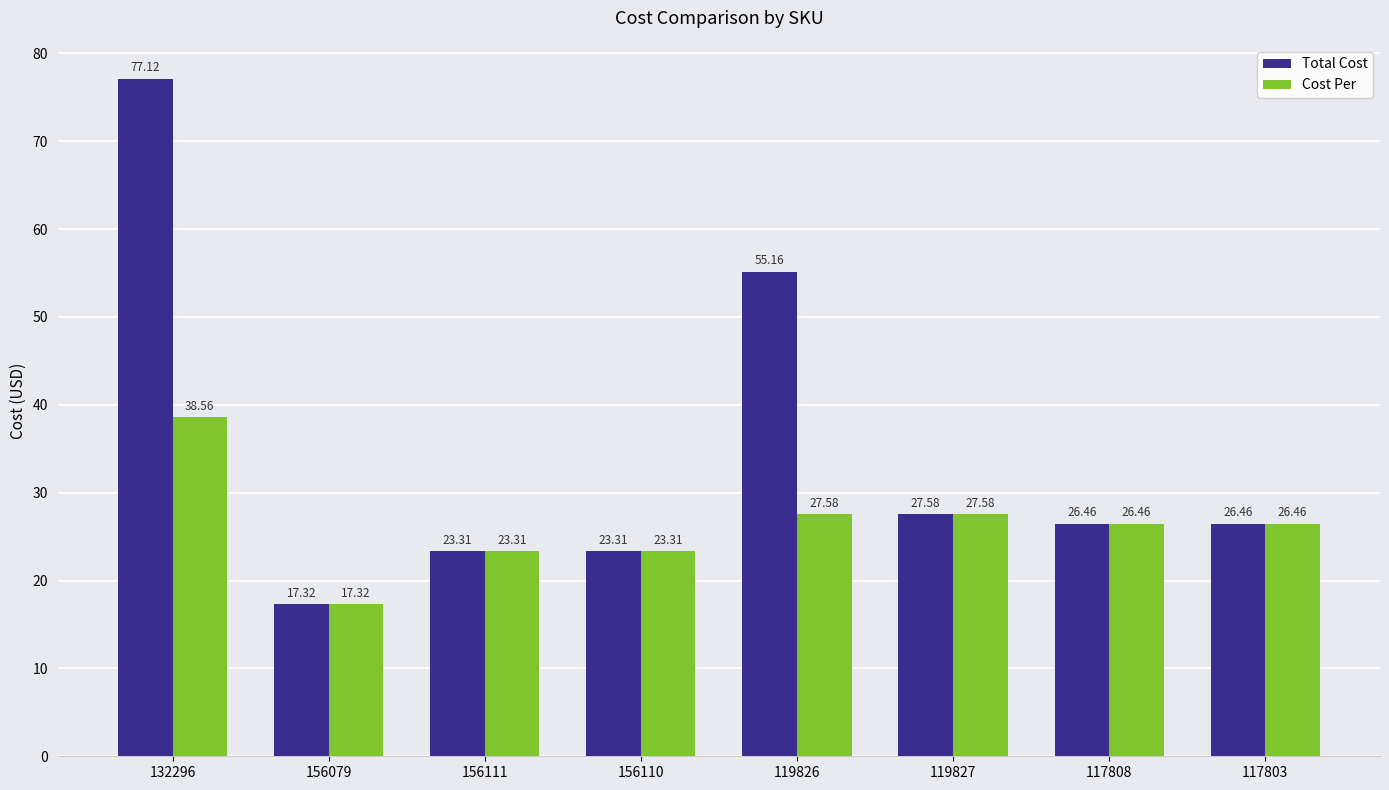

Count the number of categories in the chart.

8